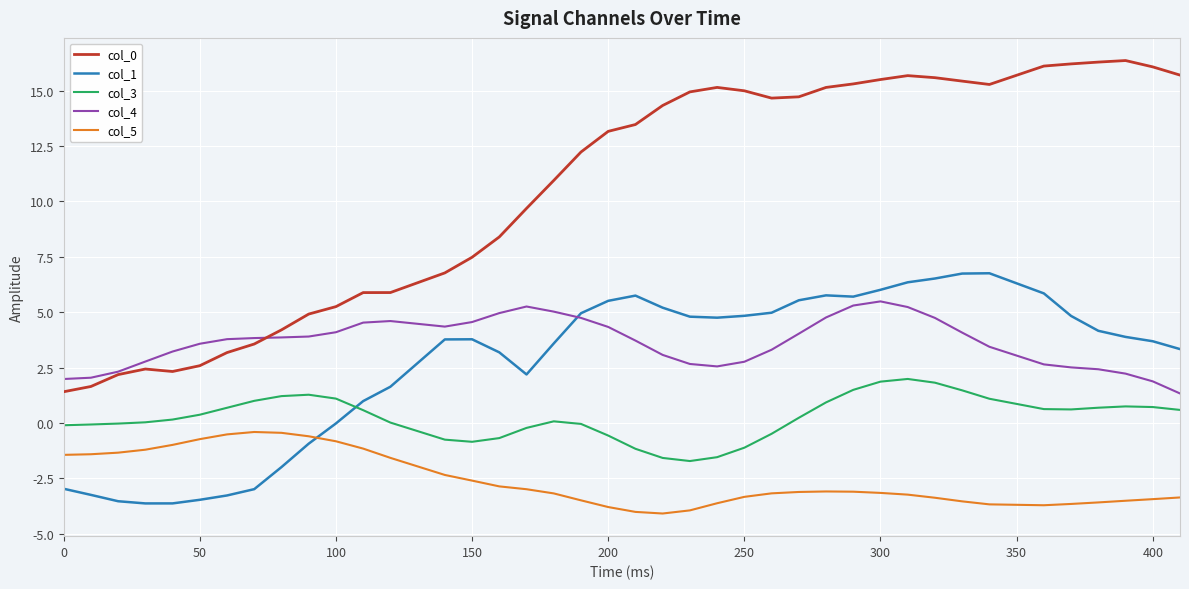

What is the minimum value shown in the chart?

-4.1